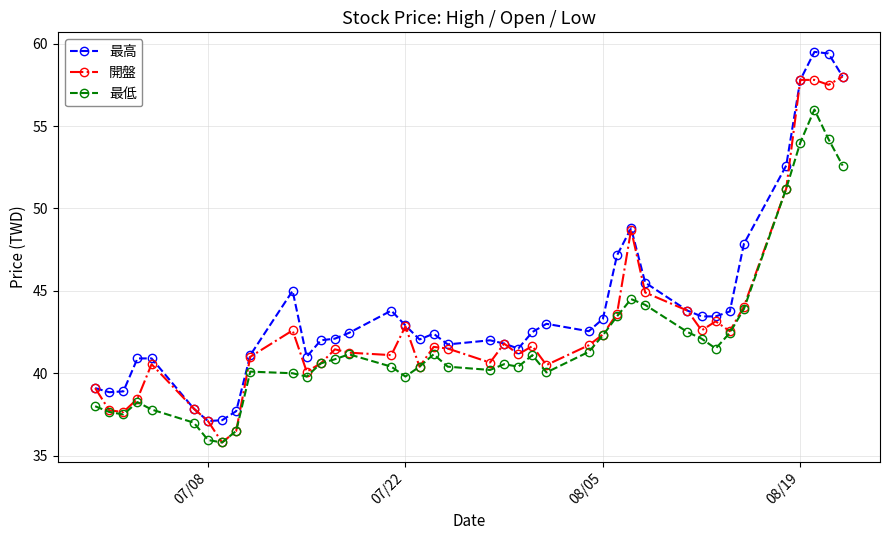

What is the minimum value for 最高?

37.1